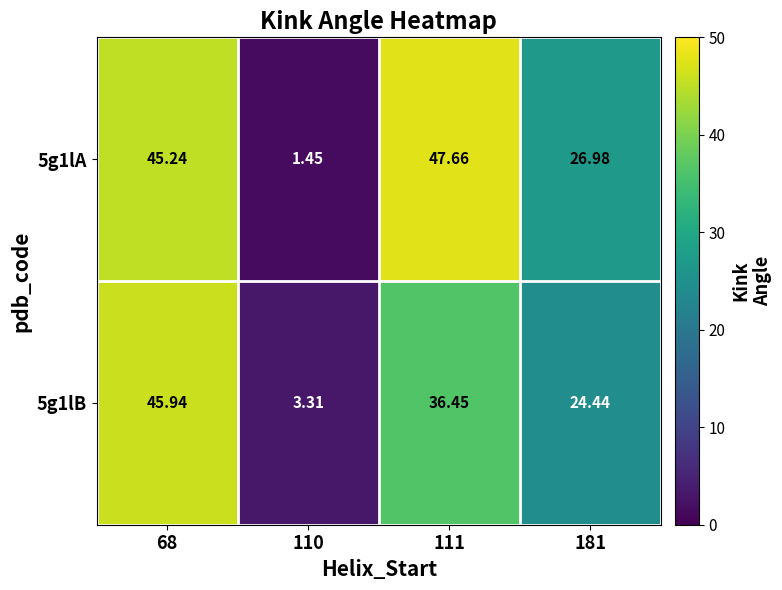

Is the value of 5g1lB at 110 greater than the value of 5g1lA at 110?

Yes